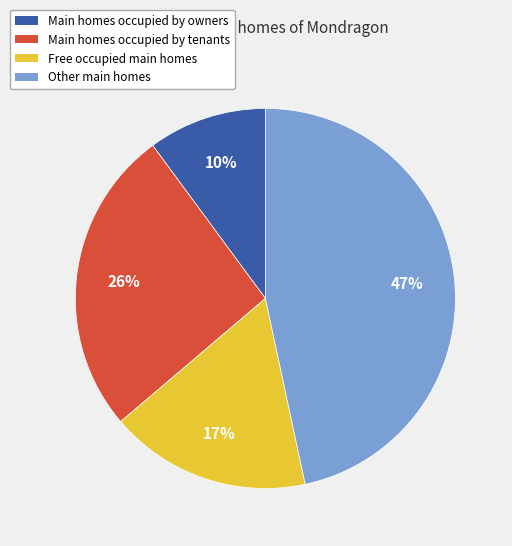

What is the ratio of the value at Free occupied main homes to the value at Main homes occupied by tenants?

0.7